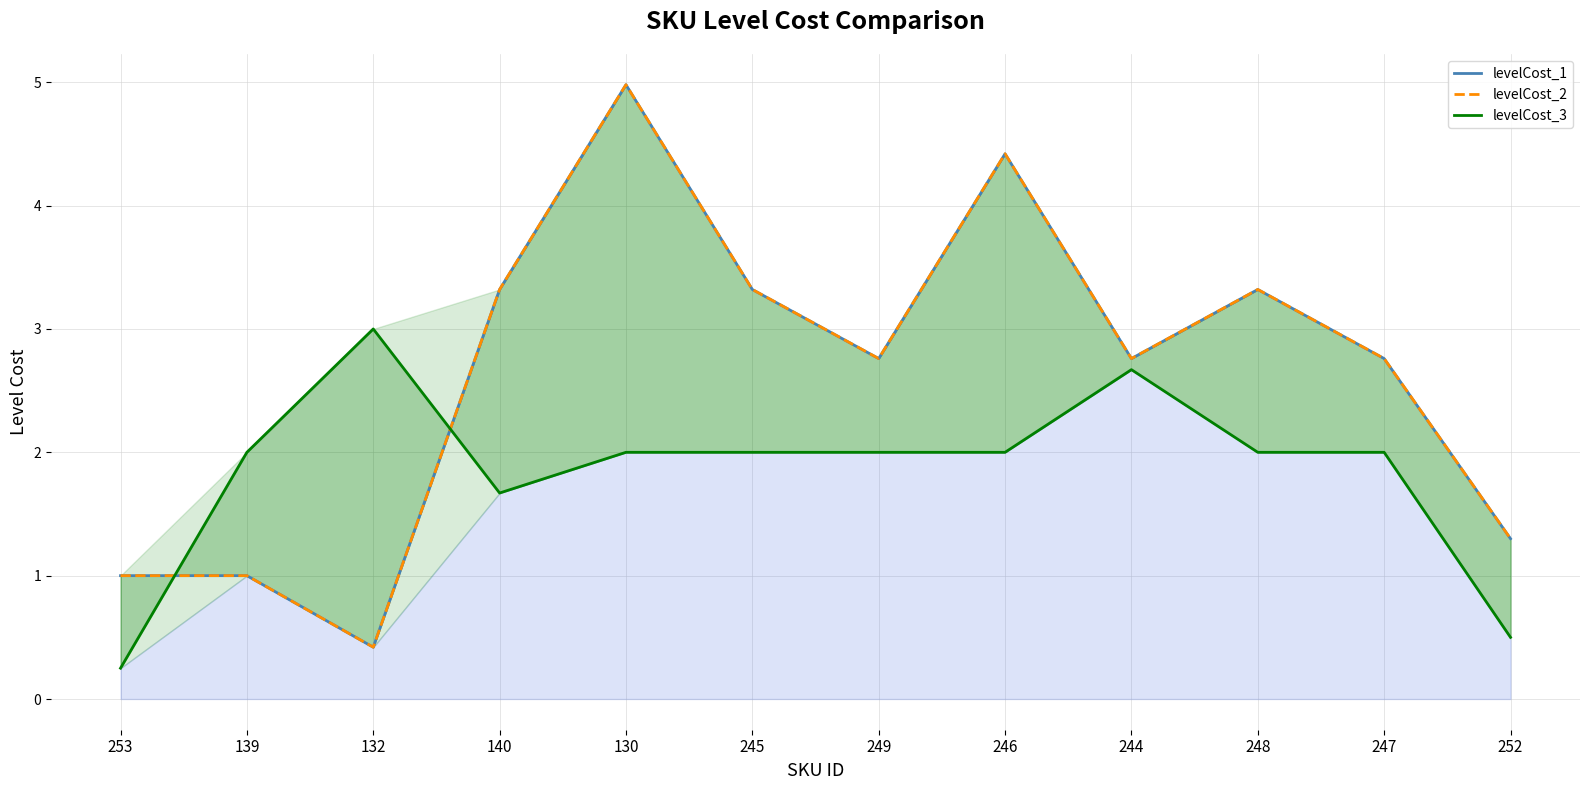

What is the total value across all series at 140?

8.3